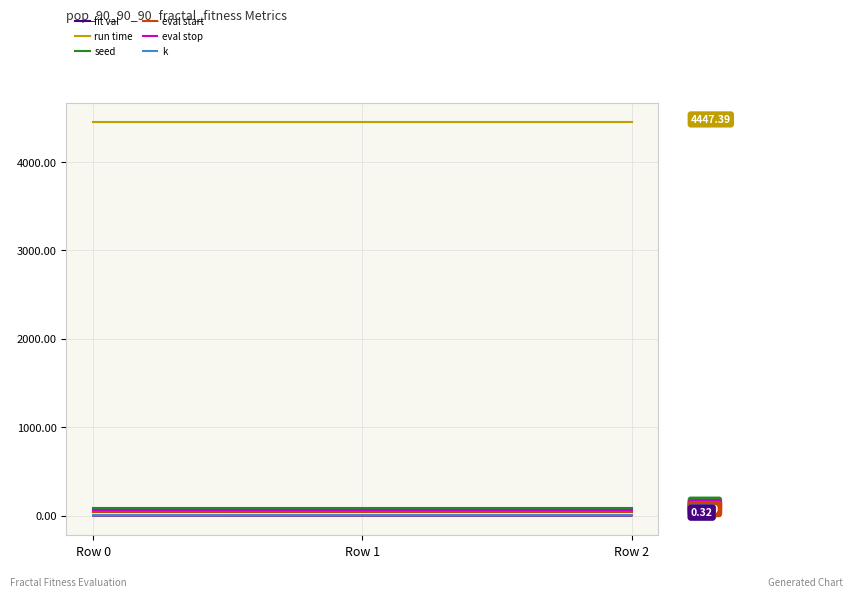

Which series has the largest total across all categories?

run time